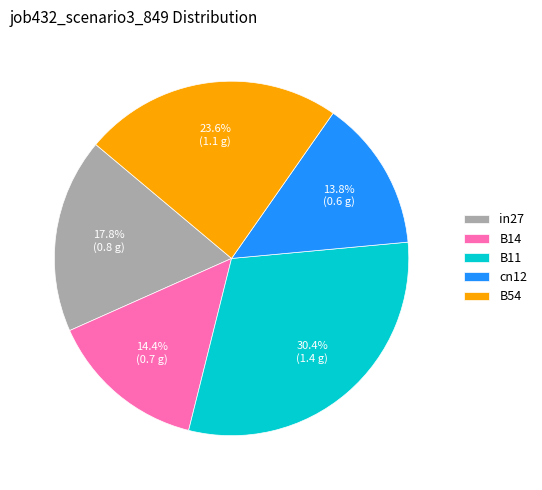

Is there any slice that represents more than half of the pie?

No